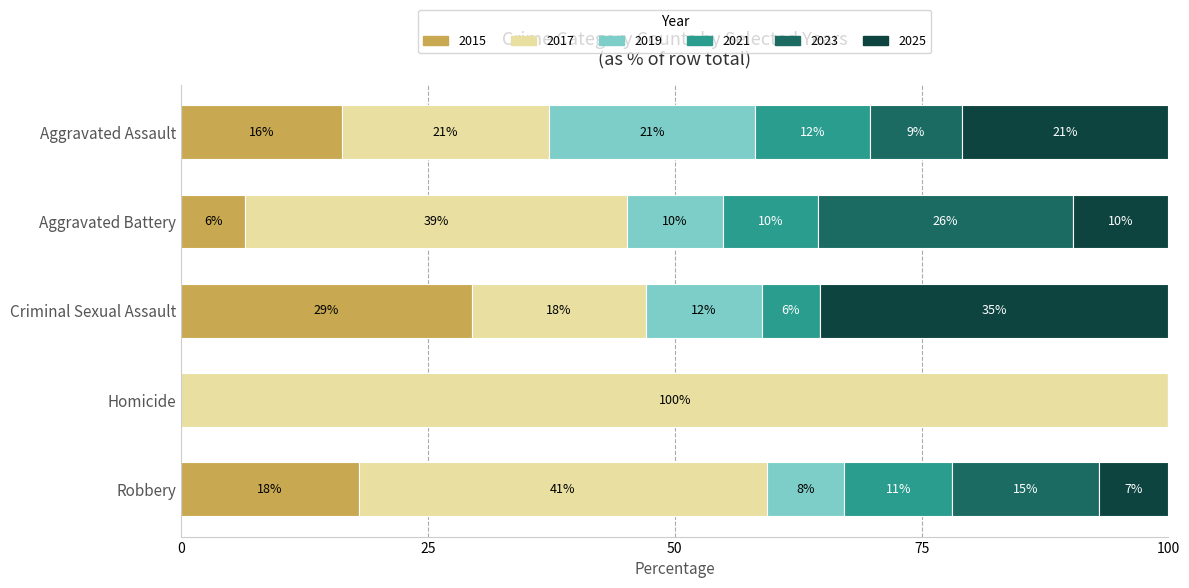

At which label does 2015 reach its minimum?

Homicide